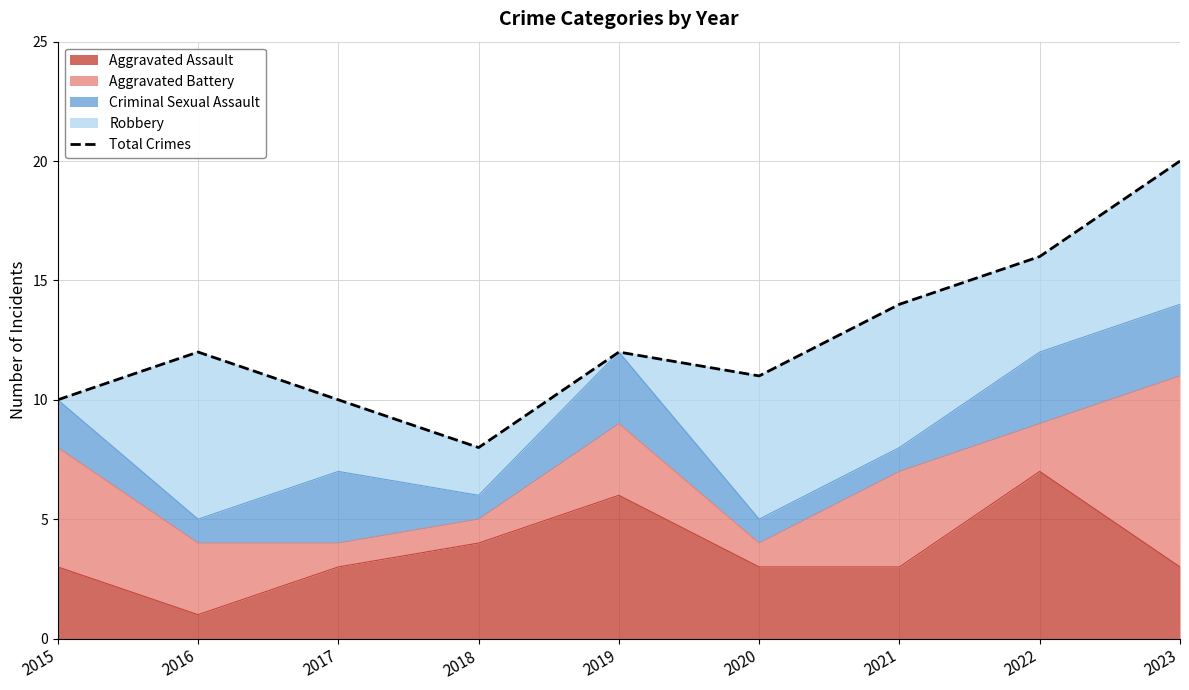

At which category does the data reach its first local valley?

2018